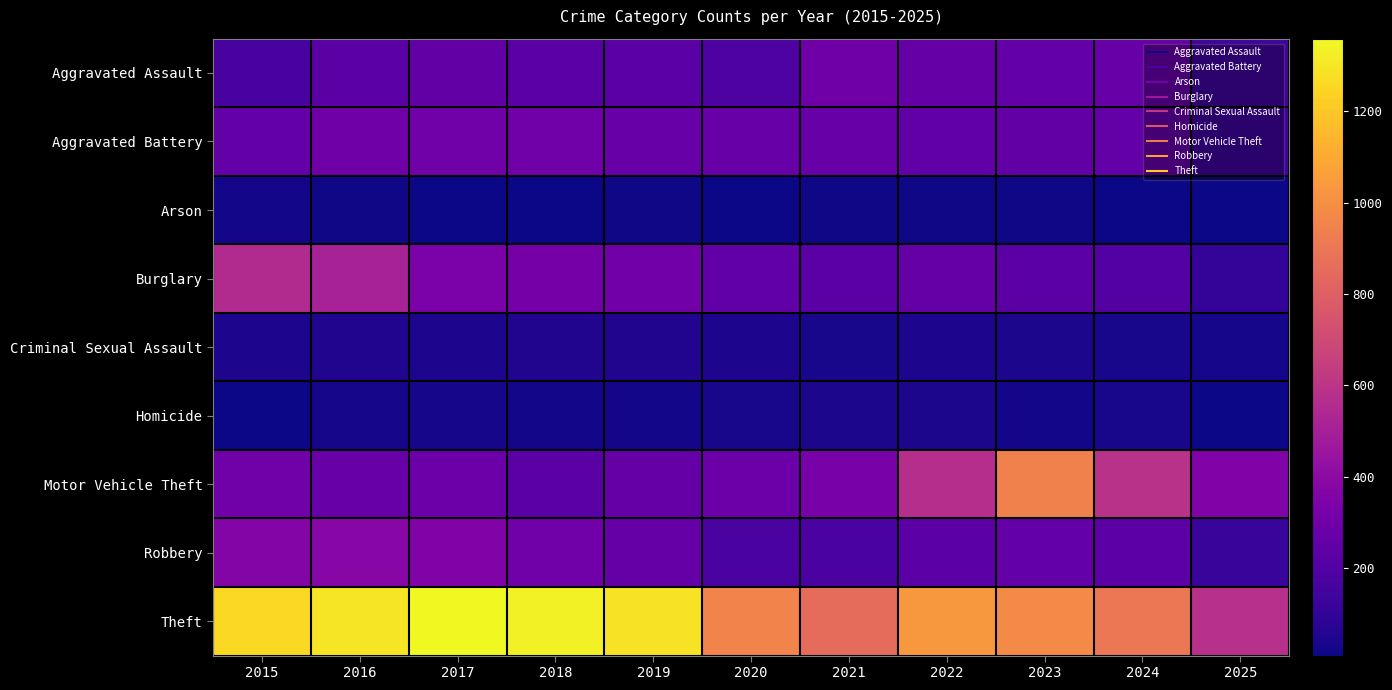

Reading left to right, list all the values displayed in this chart.

Aggravated Assault: 2015=164	2016=225	2017=251	2018=220	2019=220	2020=192	2021=295	2022=264	2023=259	2024=267	2025=141
Aggravated Battery: 2015=259	2016=298	2017=303	2018=302	2019=267	2020=268	2021=270	2022=249	2023=251	2024=259	2025=136
Arson: 2015=22	2016=14	2017=12	2018=8	2019=16	2020=12	2021=18	2022=15	2023=15	2024=12	2025=10
Burglary: 2015=552	2016=505	2017=339	2018=319	2019=308	2020=250	2021=220	2022=263	2023=225	2024=205	2025=100
Criminal Sexual Assault: 2015=43	2016=51	2017=41	2018=51	2019=55	2020=40	2021=33	2022=44	2023=35	2024=30	2025=29
Homicide: 2015=13	2016=28	2017=27	2018=23	2019=21	2020=34	2021=38	2022=35	2023=23	2024=30	2025=9
Motor Vehicle Theft: 2015=299	2016=272	2017=285	2018=225	2019=262	2020=287	2021=332	2022=569	2023=943	2024=588	2025=355
Robbery: 2015=372	2016=381	2017=356	2018=302	2019=263	2020=174	2021=175	2022=227	2023=257	2024=230	2025=118
Theft: 2015=1263	2016=1297	2017=1359	2018=1337	2019=1288	2020=954	2021=856	2022=1032	2023=980	2024=903	2025=581